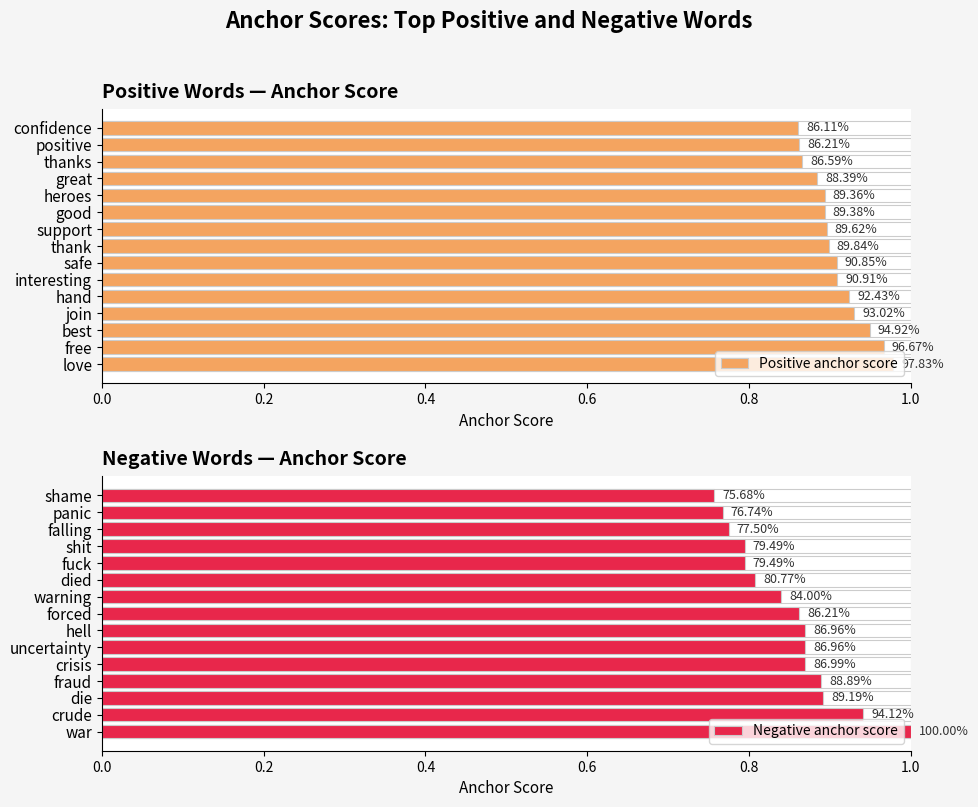

What is the sum of the Negative anchor score values at fuck and hell?

1.7